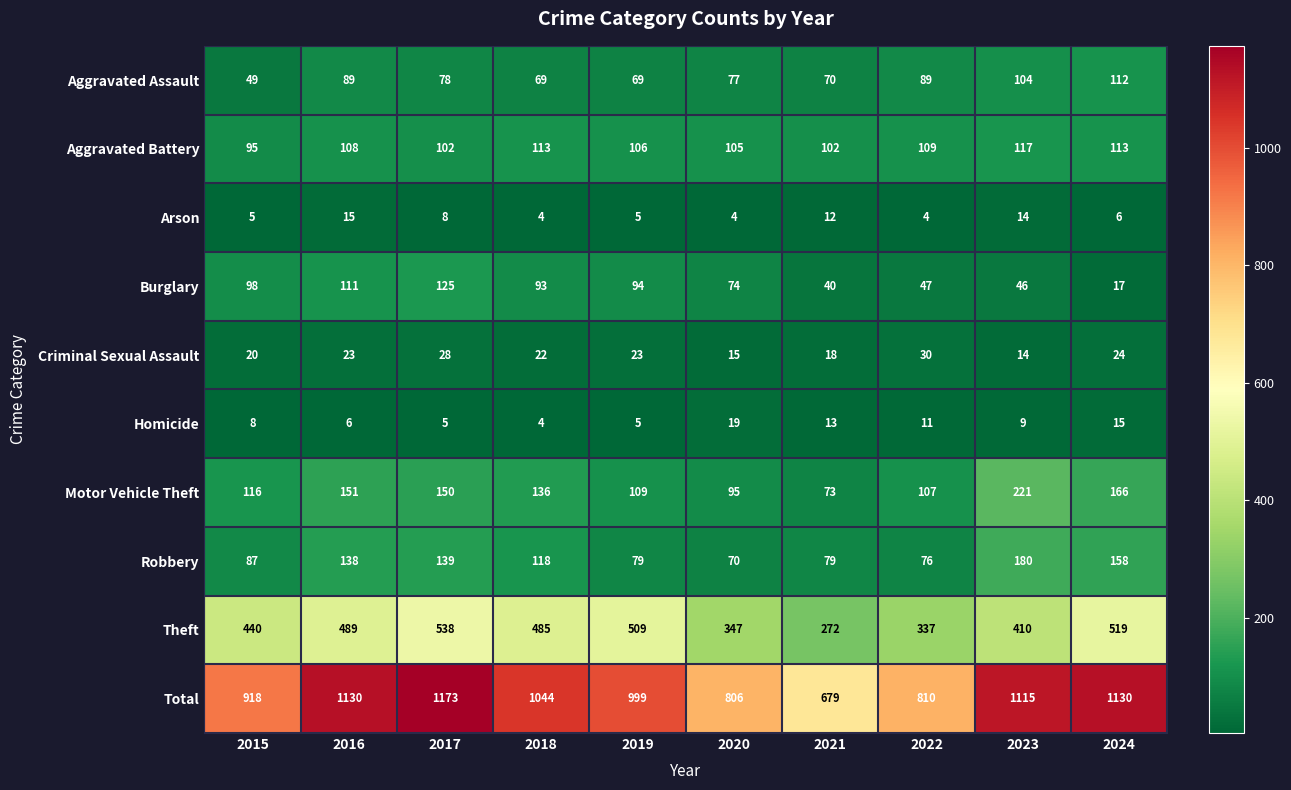

What is the difference between the highest and lowest values at 2020?

802